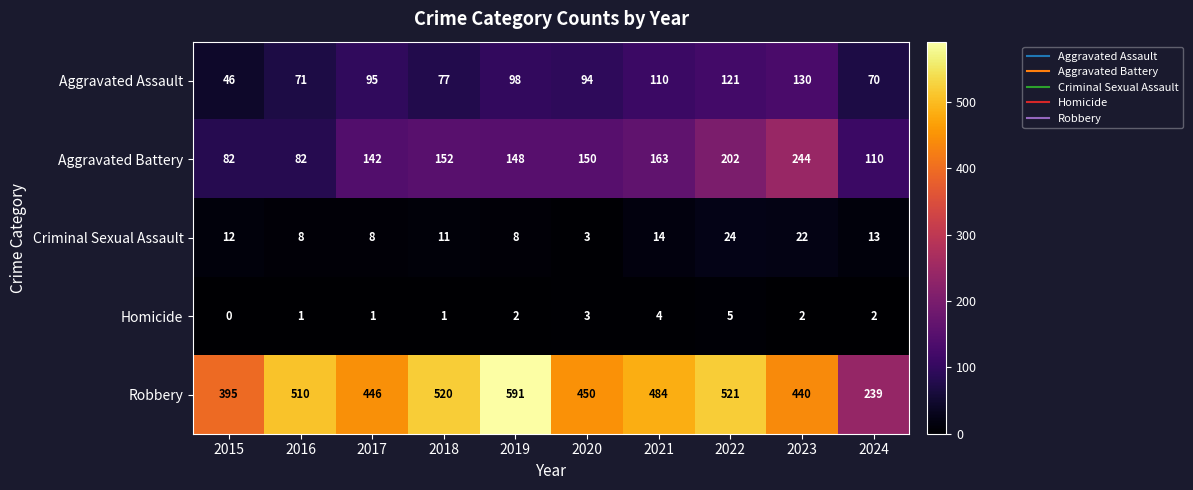

What is the sum of the Robbery values at 2024 and 2021?

723